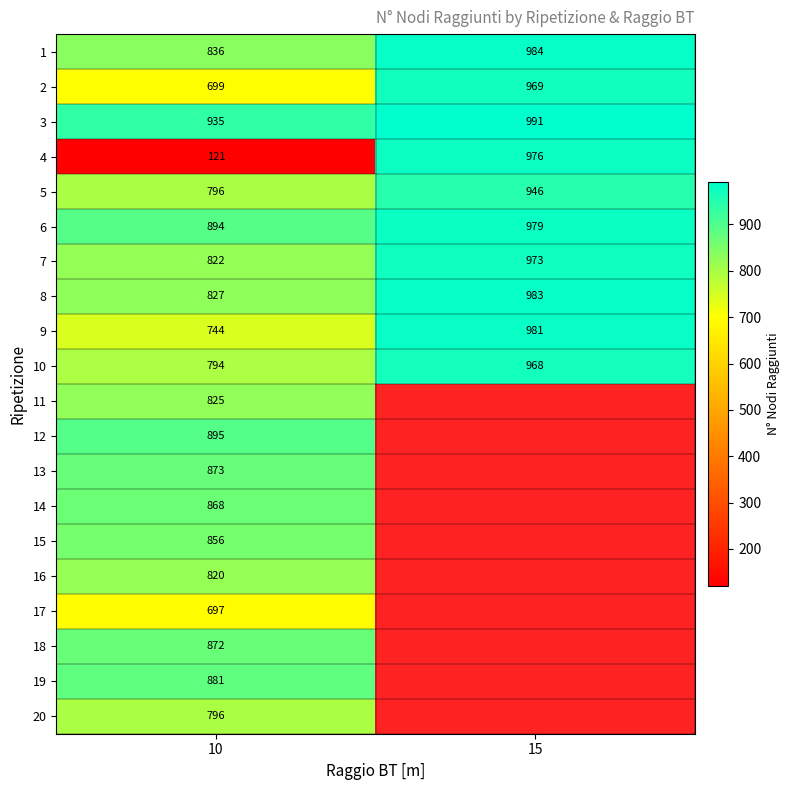

At which label is 3 closest to 963?

10